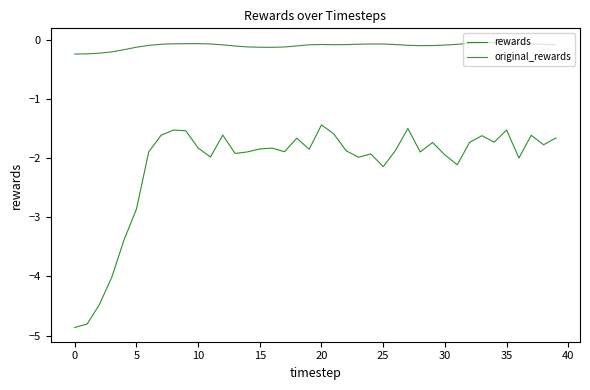

What is the label of the 30th point from the left?

29